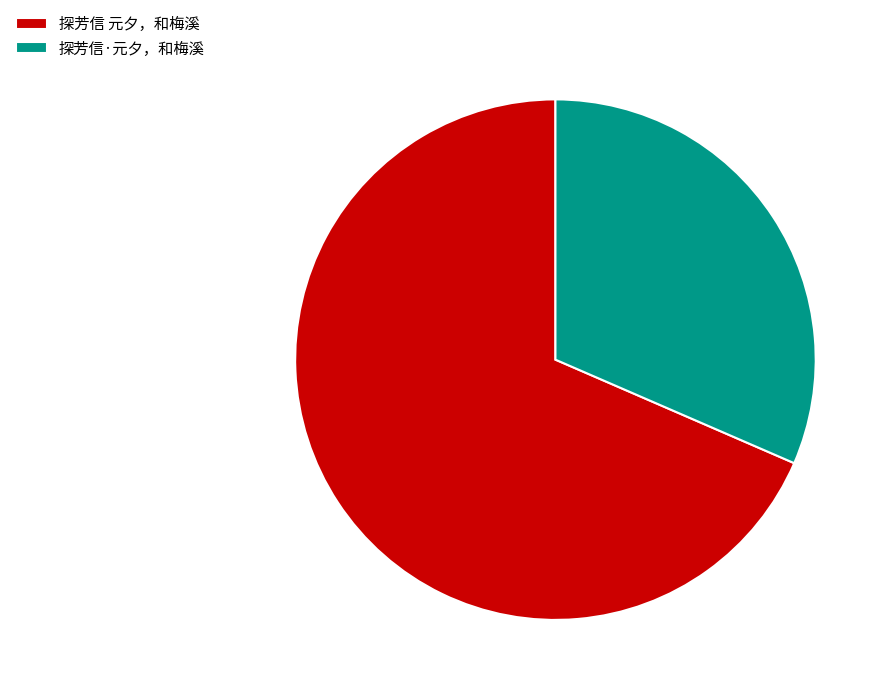

Is the sum of 探芳信·元夕，和梅溪 and 探芳信 元夕，和梅溪 greater than half?

Yes